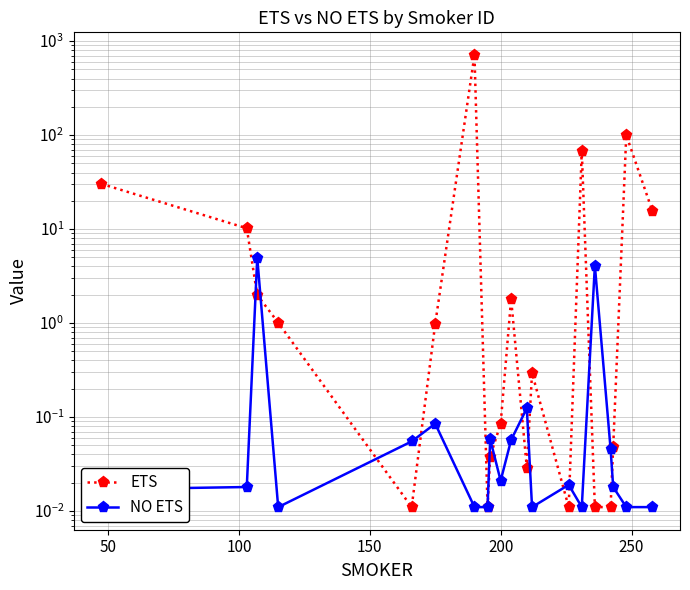

Rank the series by their maximum value, from lowest to highest.

NO ETS, ETS